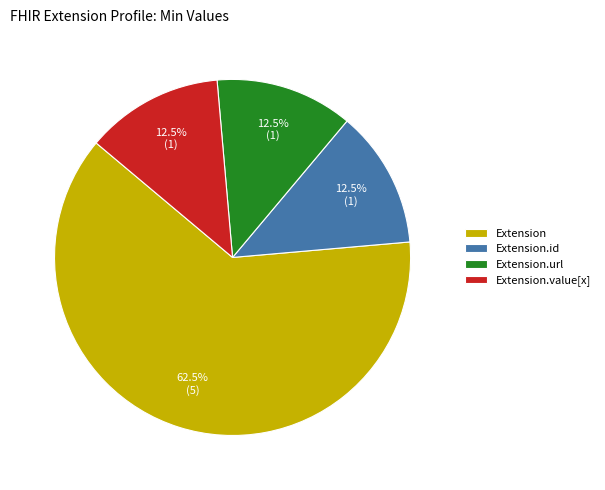

How many slices are in this pie chart?

4